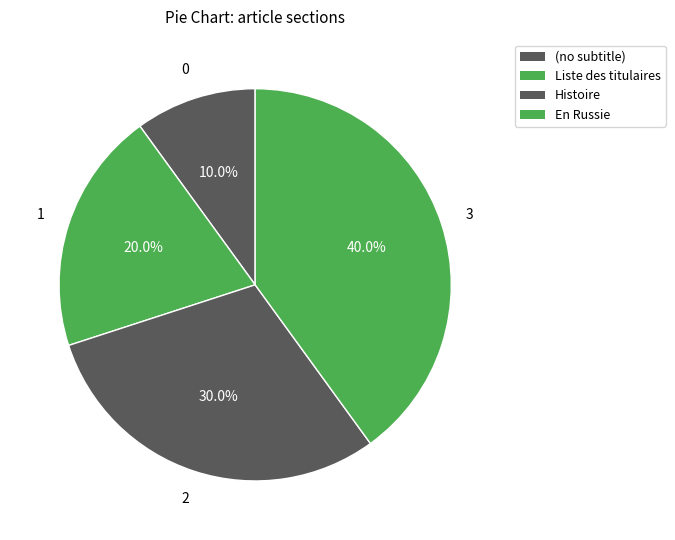

Do Histoire and En Russie together represent more than half of the pie?

Yes